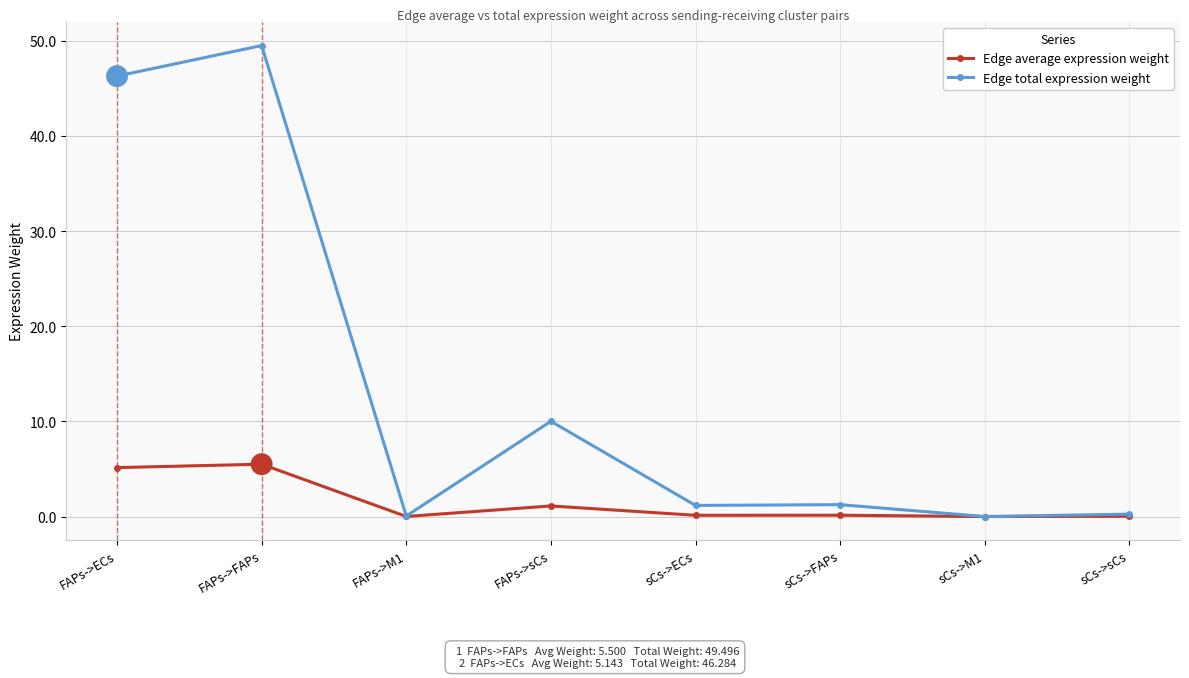

The Edge total expression weight series shows 0.1 at FAPs->M1. True or false?

True